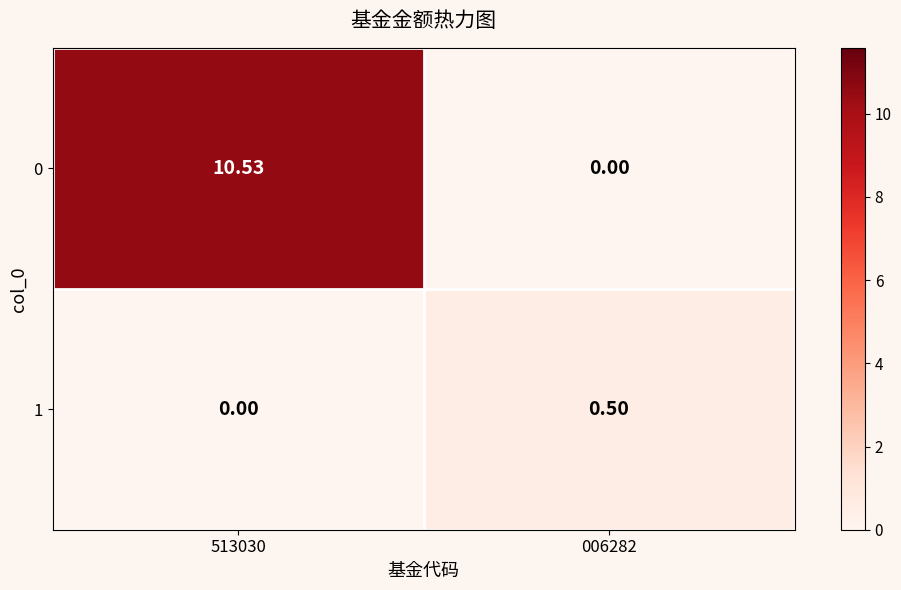

What is the total value across all series at 006282?

0.5